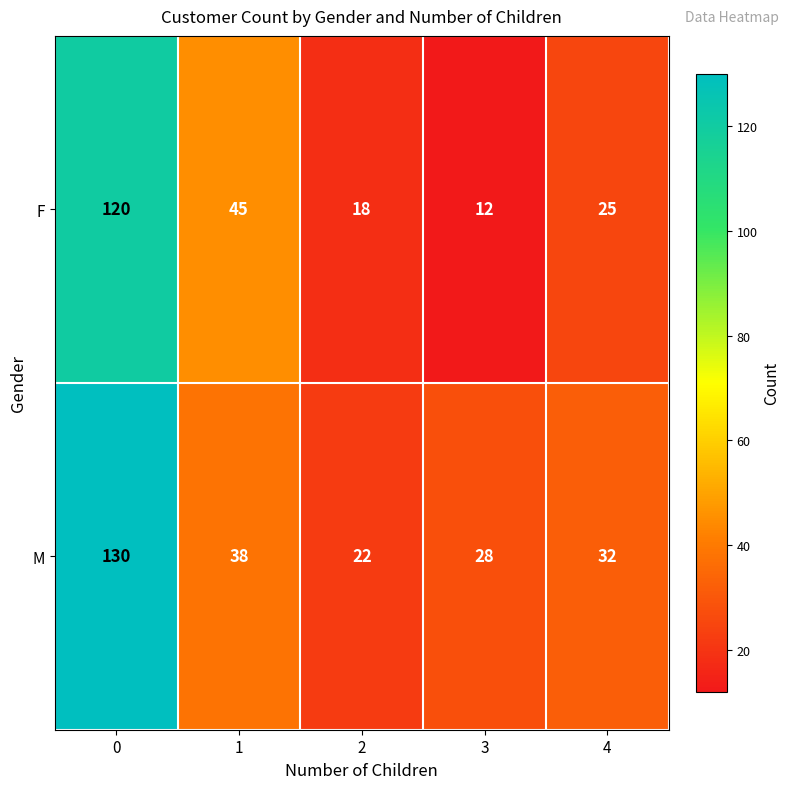

True or false: M has a value of 28 at 3.

True